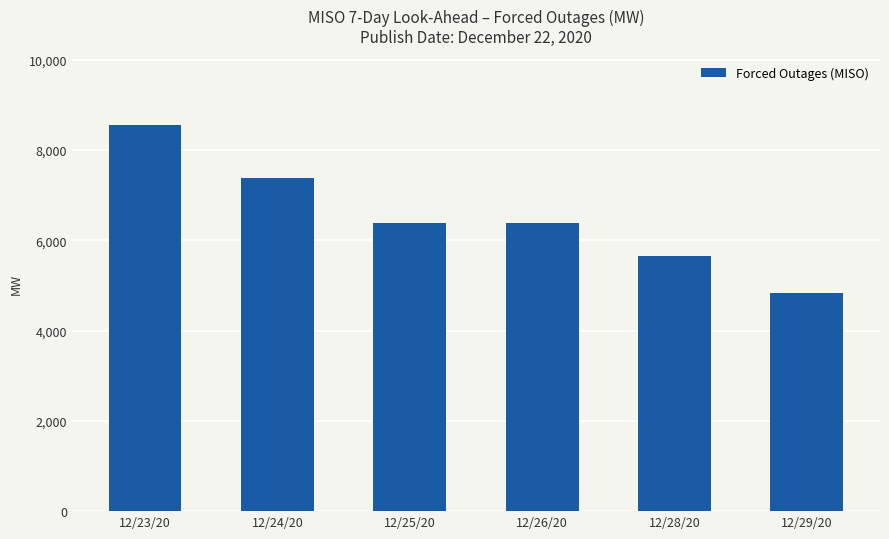

What is the label of the 6th bar from the right?

12/23/20